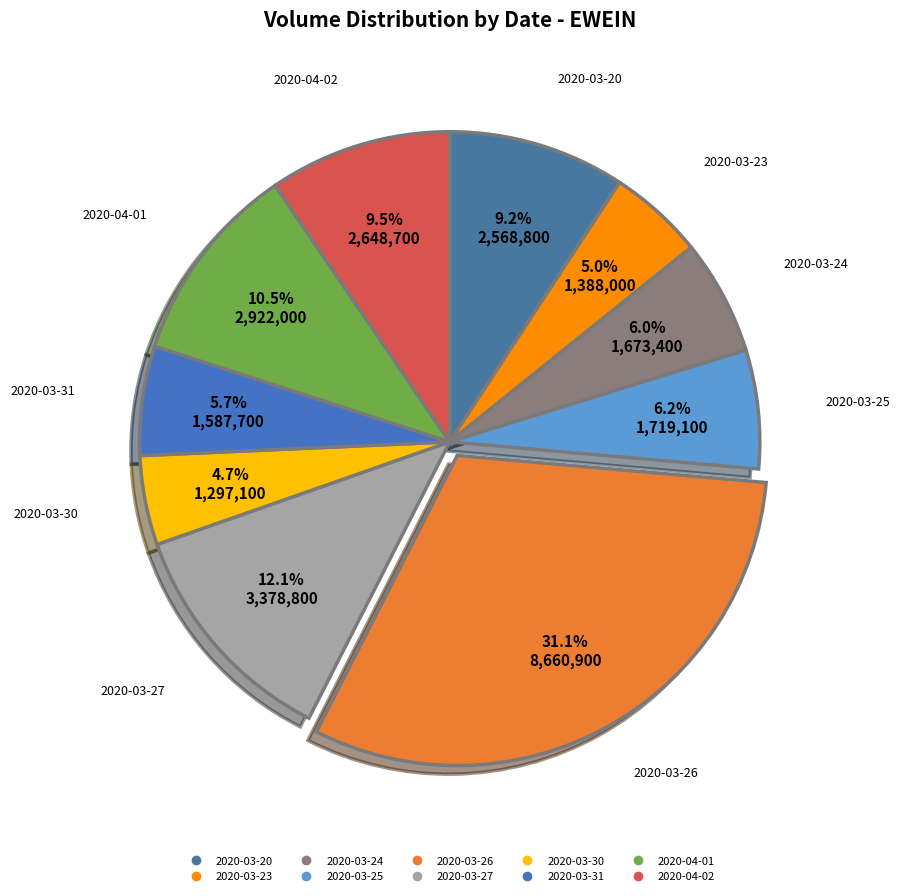

Between 2020-03-30 and 2020-03-25, which is larger?

2020-03-25